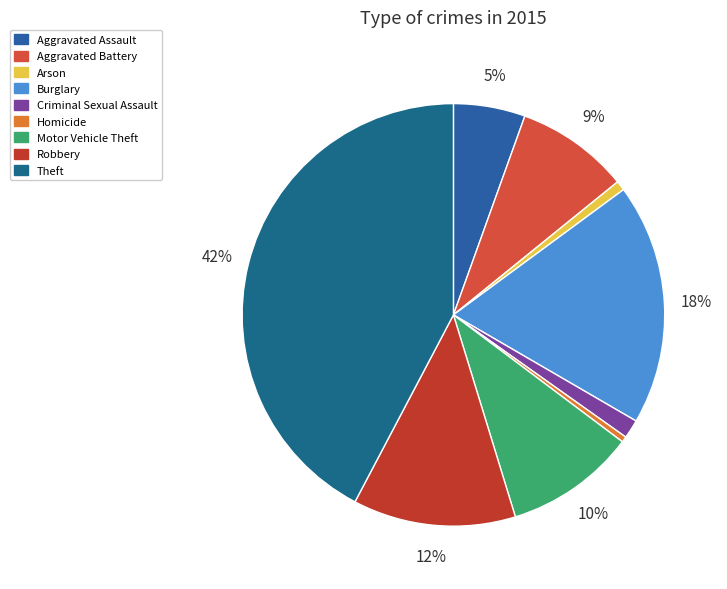

To the nearest percent, what is the combined percentage of Burglary and Homicide?

19%